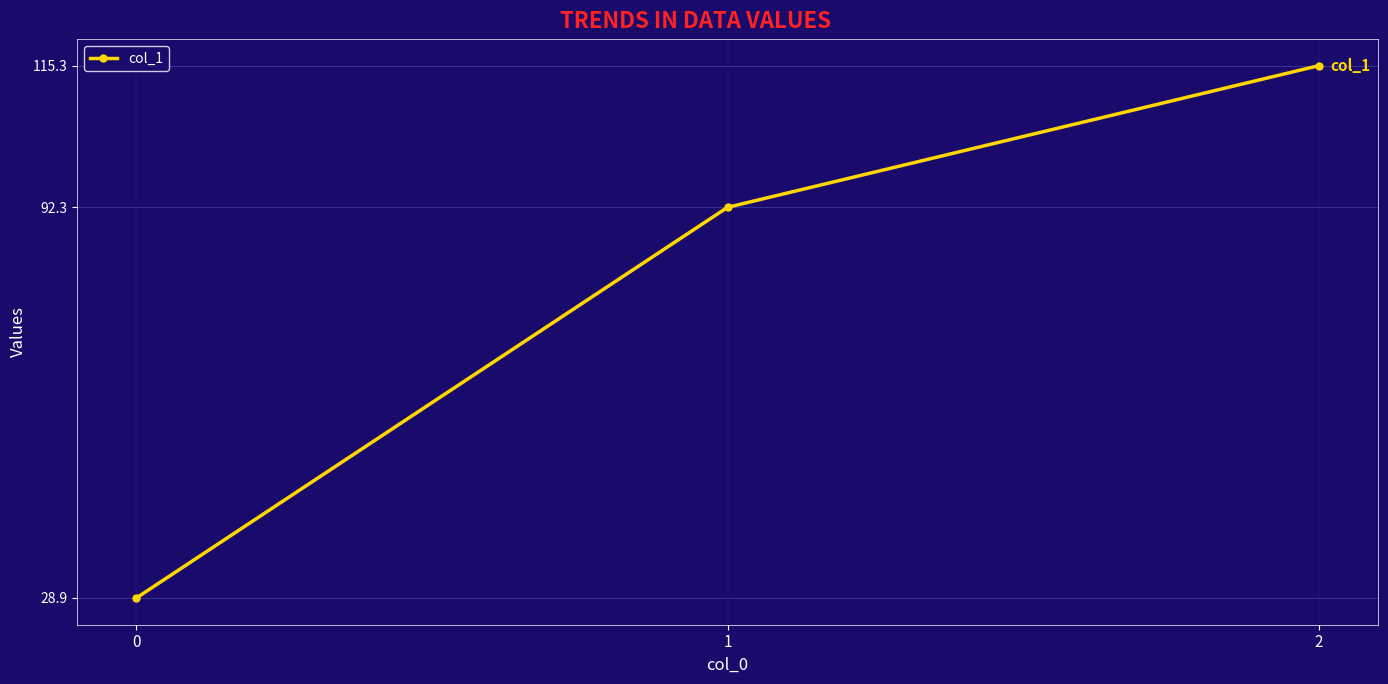

Reading left to right, transcribe all the data shown in this chart.

28.9	92.3	115.3